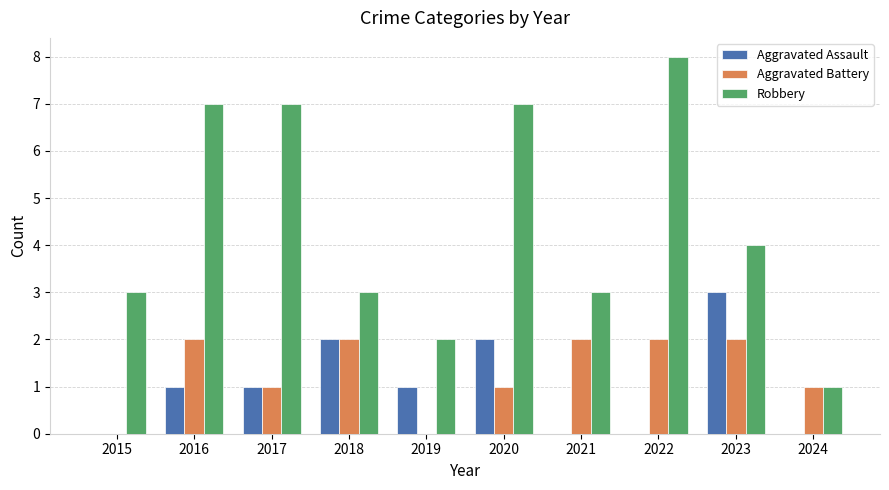

How many distinct data groups are displayed?

3